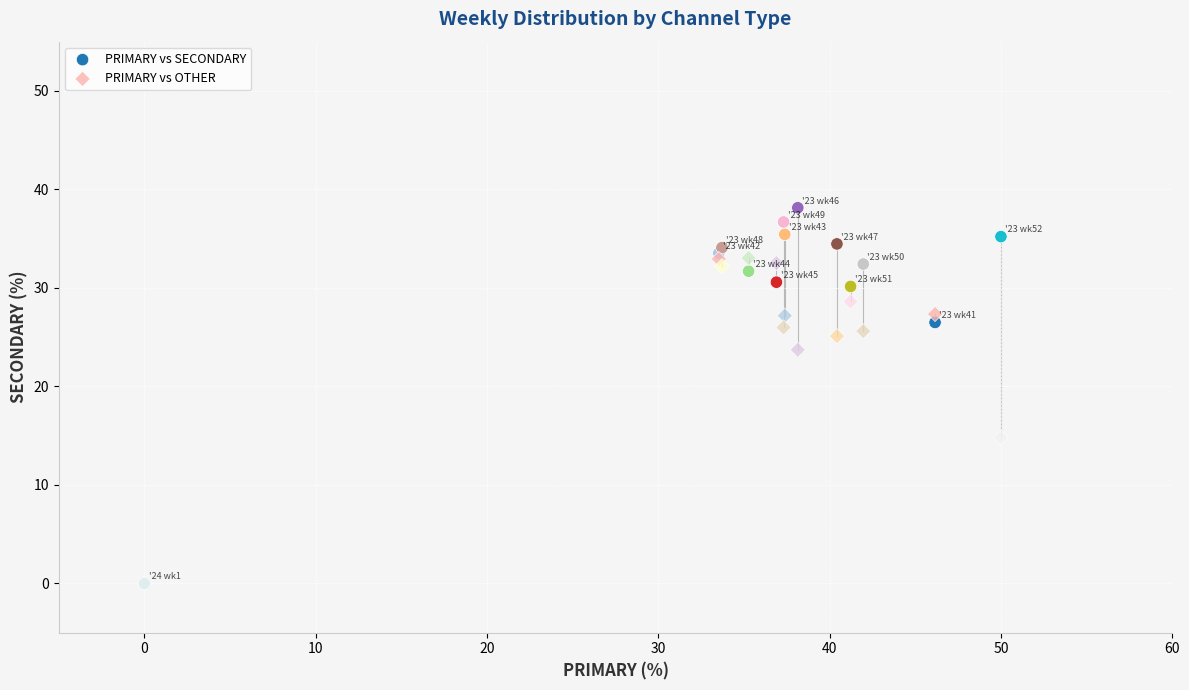

Which series reaches the maximum Y coordinate?

PRIMARY vs SECONDARY